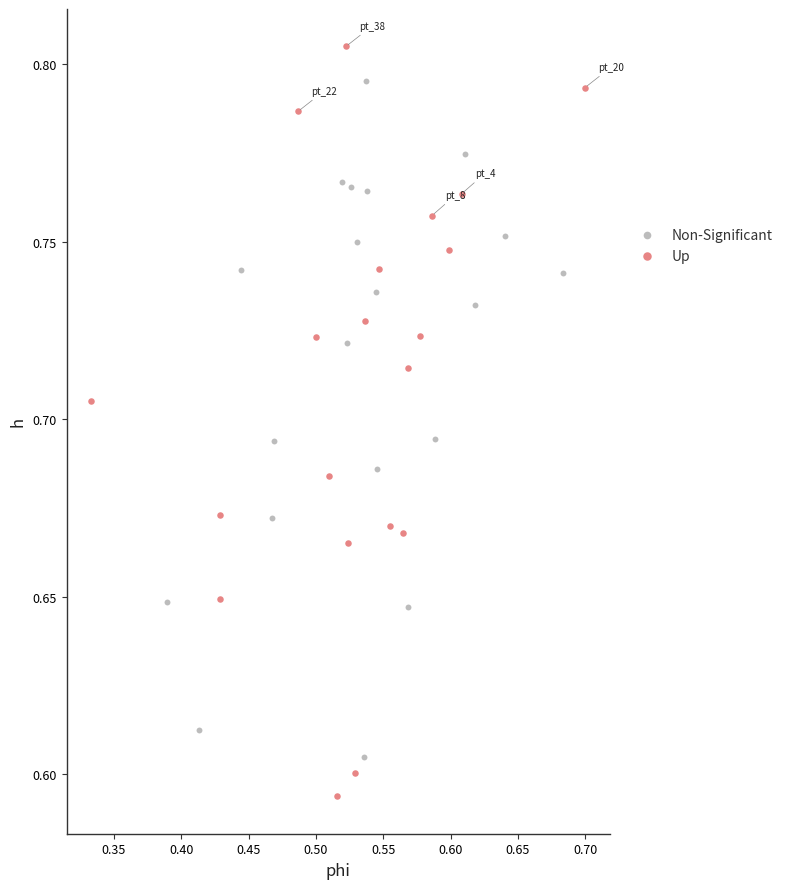

Which series has the largest Y range (max minus min)?

Up